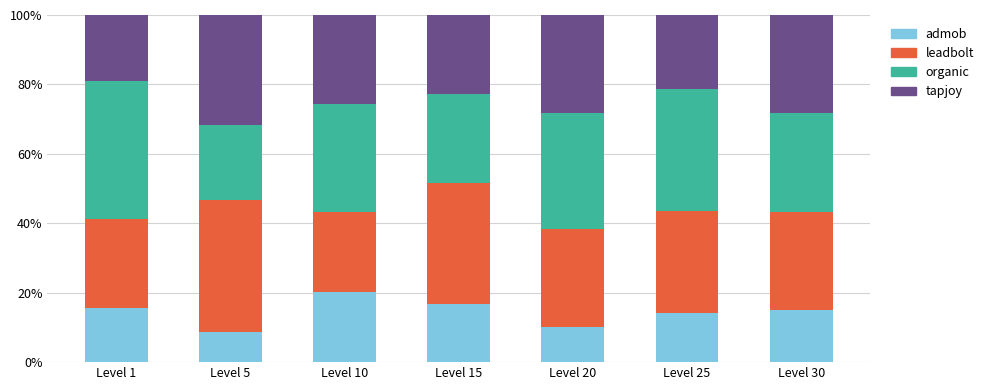

How many distinct data groups are displayed?

4